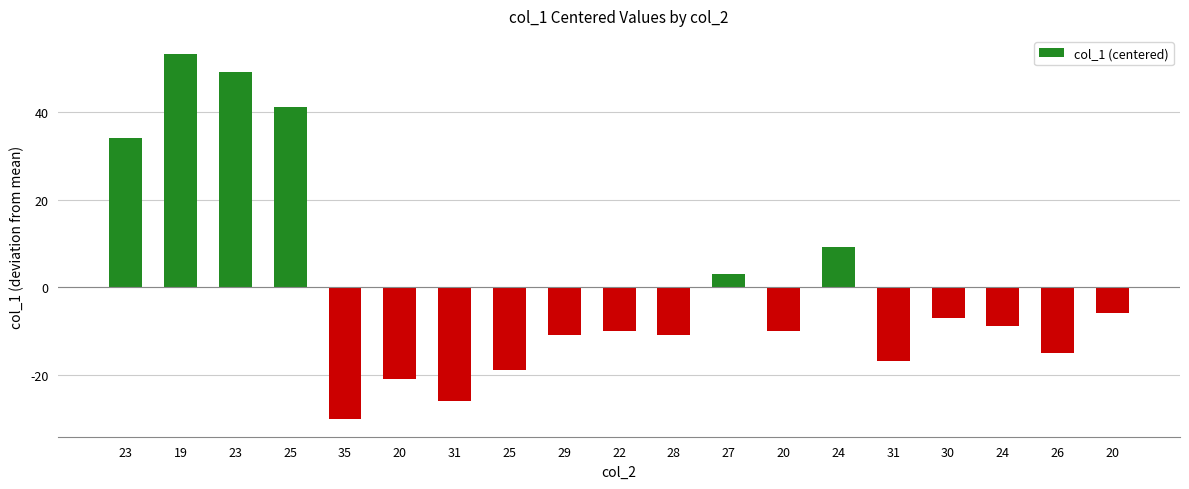

The chart shows a value of -16.8 at 31. True or false?

True